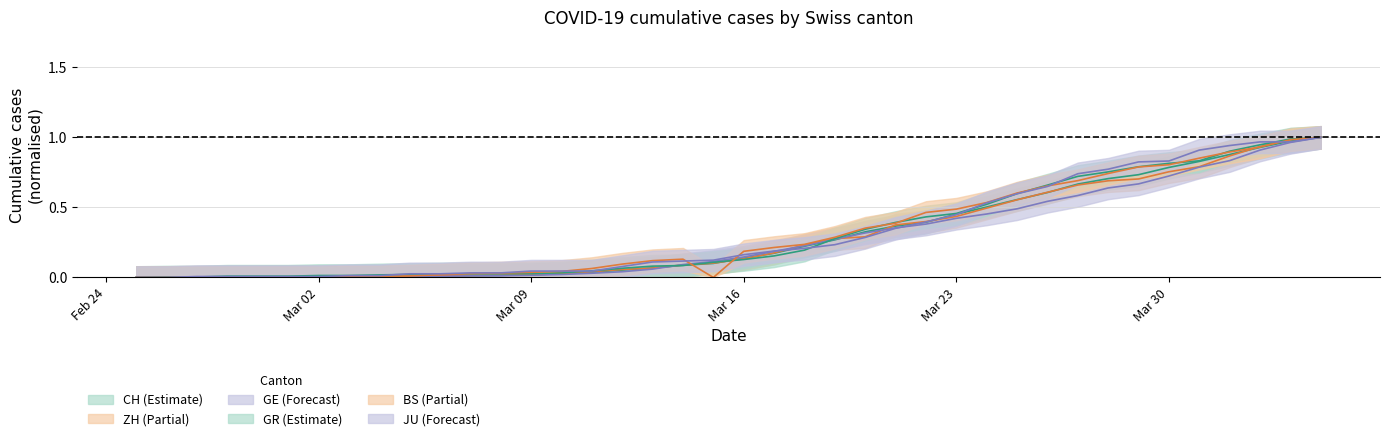

At which category is the sum across all series the highest?

2020-04-04